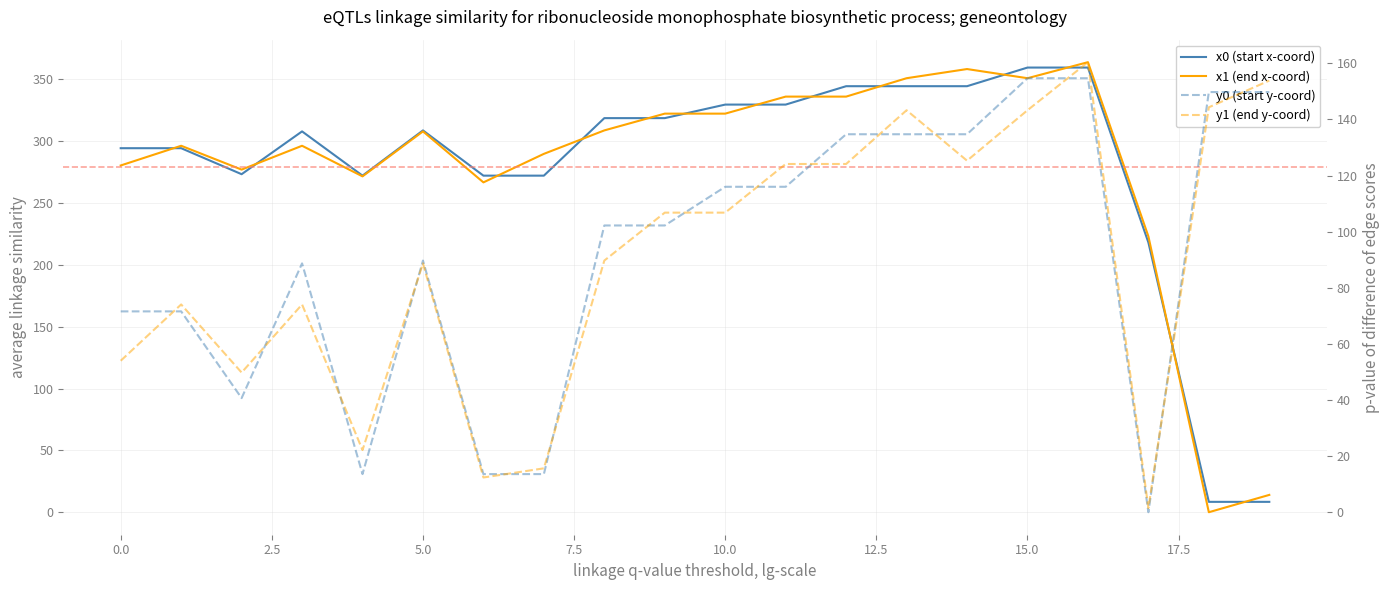

How many lines are shown in the chart?

4